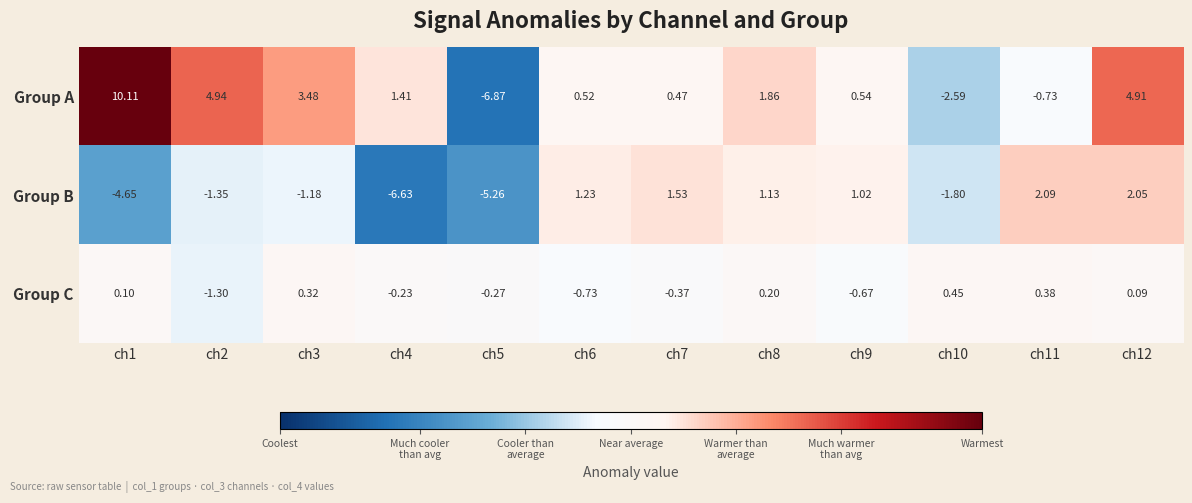

Which series has the largest total across all categories?

Group A